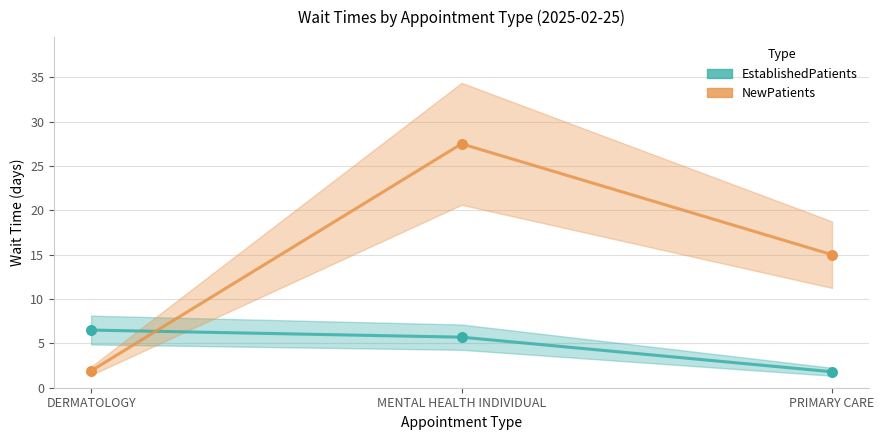

Which series contains the lowest Y value?

EstablishedPatients